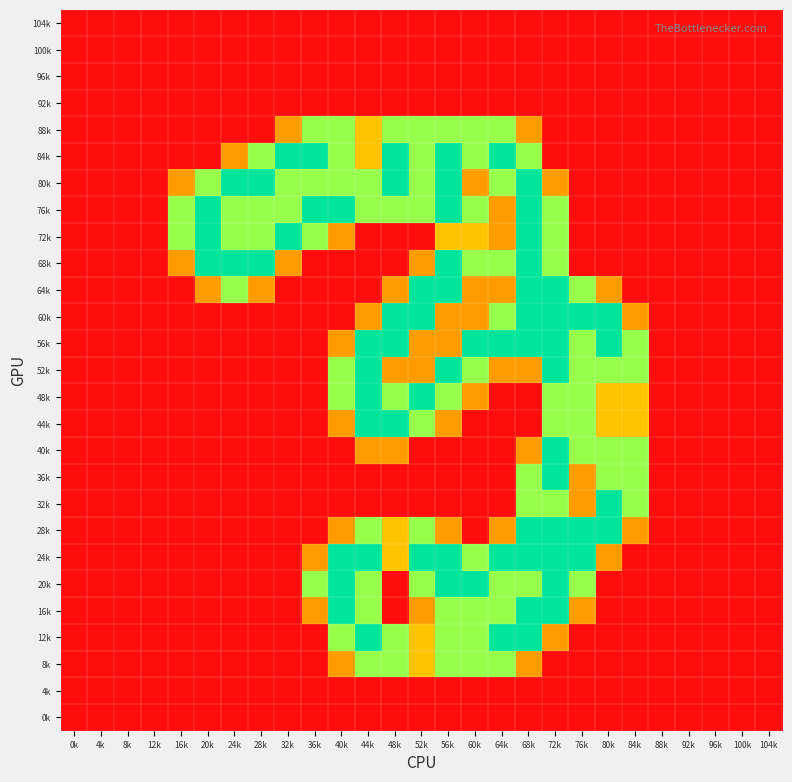

What is the spread (max minus min) of values at 56k?

2.0